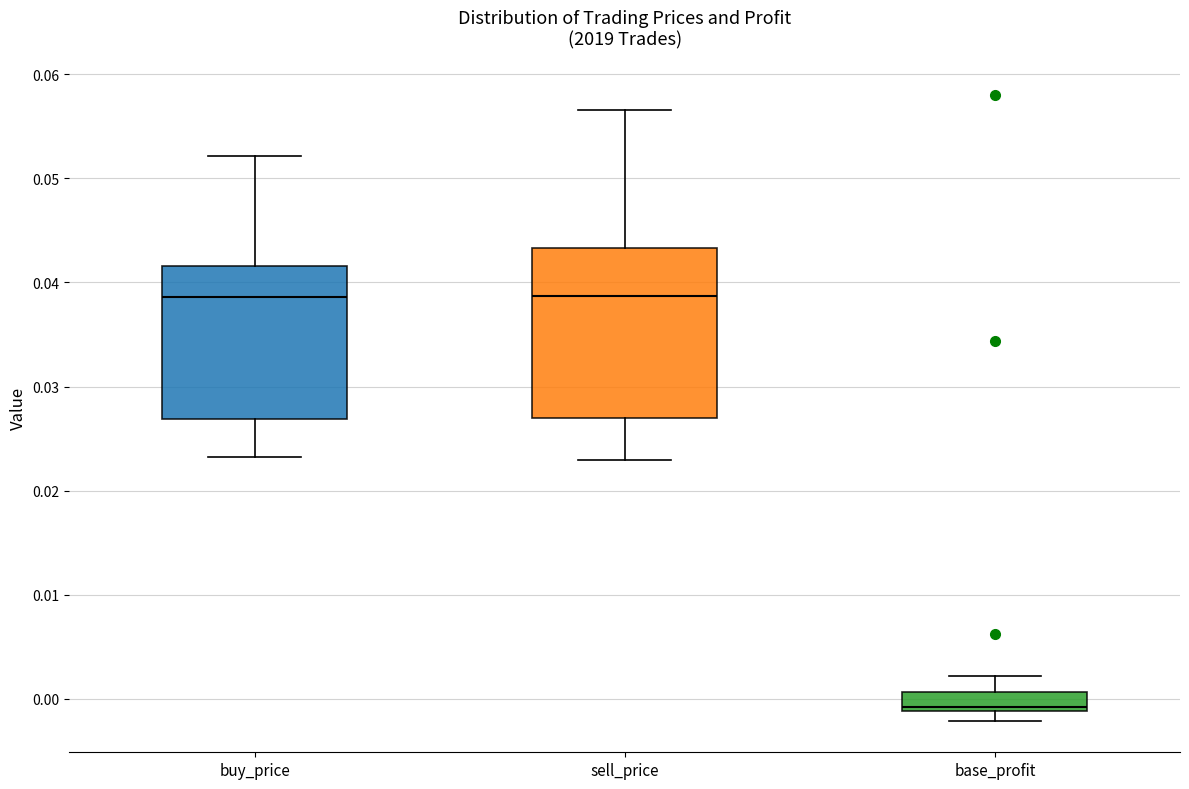

Where does the median line of the box for buy_price sit on the y-axis? The values are not printed on the chart, so give them approximately, as read against the axis.

0.039